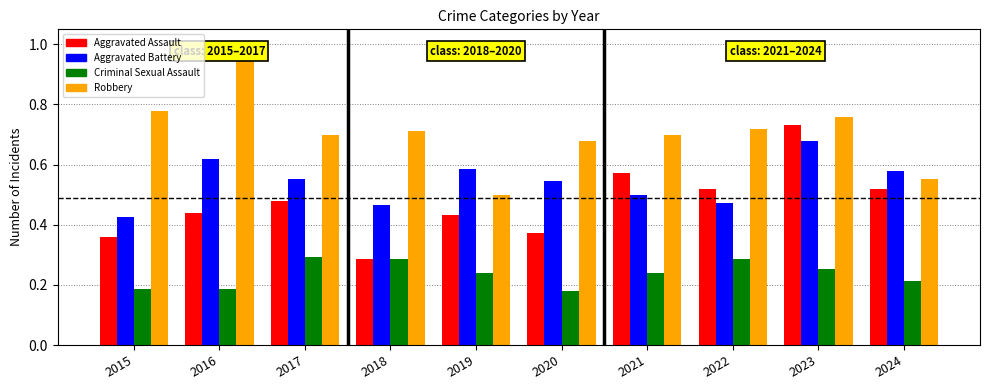

At how many categories does at least one series exceed 0?

10